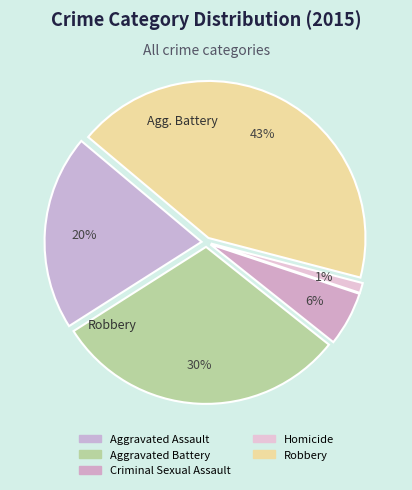

What percentage is NOT represented by Homicide?

99.0%